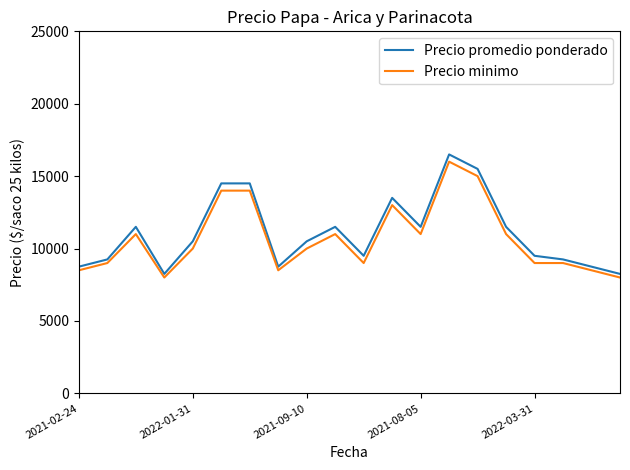

Which series has the widest spread of values?

Precio promedio ponderado